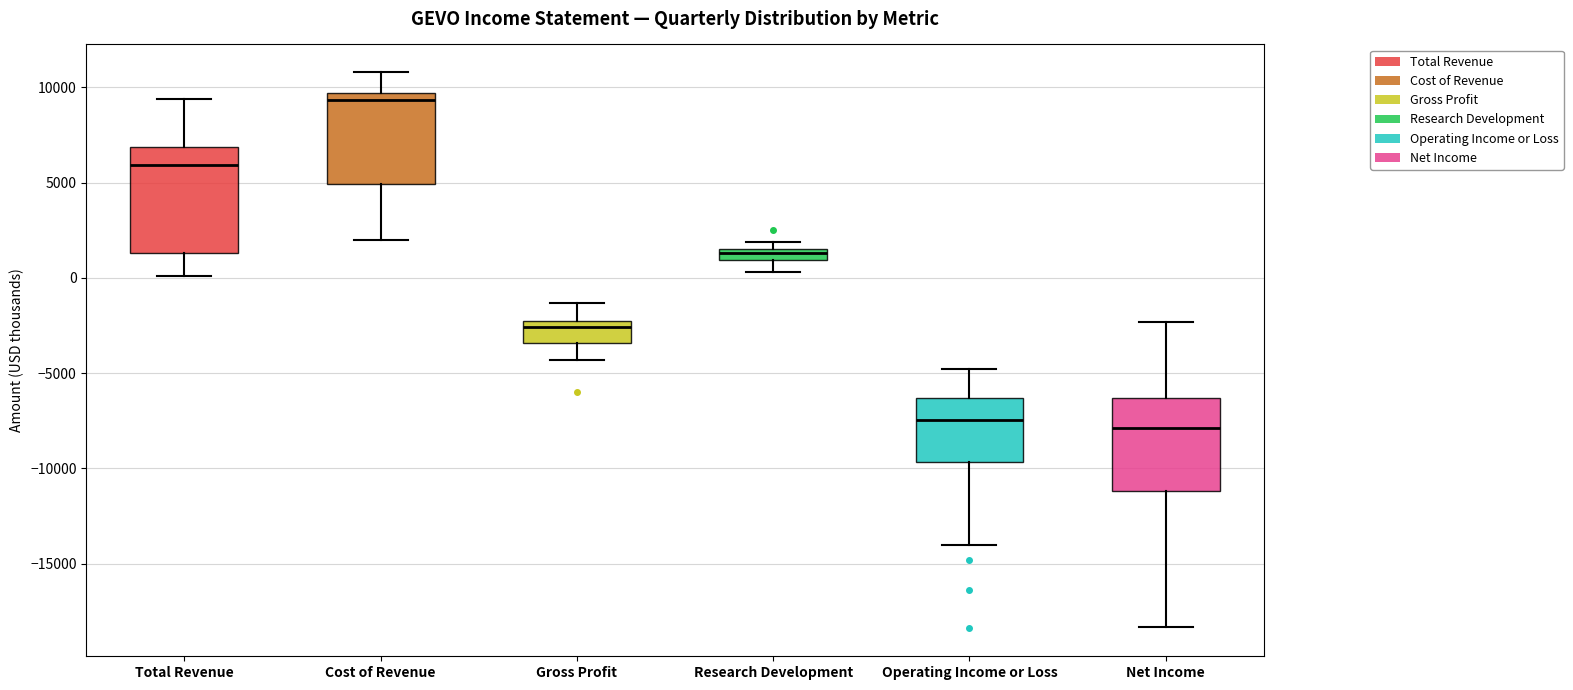

Which box is the tallest, from its lower edge to its upper edge?

Total Revenue